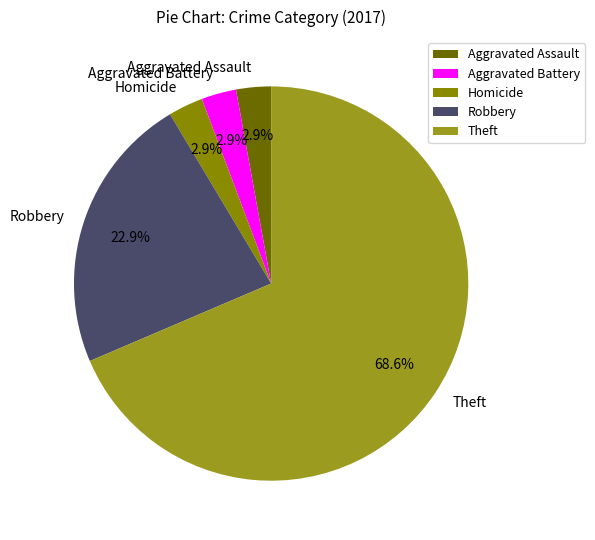

To the nearest percent, what is the average slice percentage?

20%